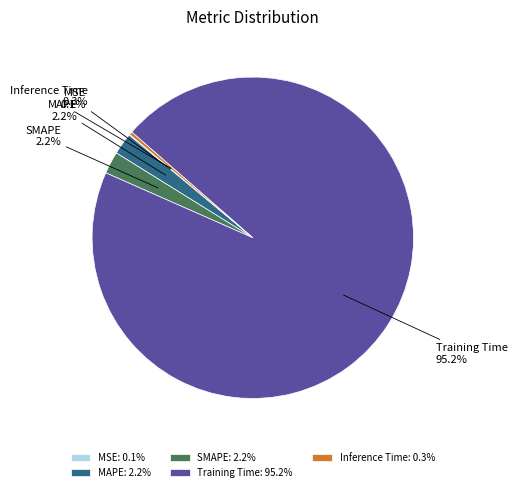

What portion of the pie excludes MAPE?

97.8%